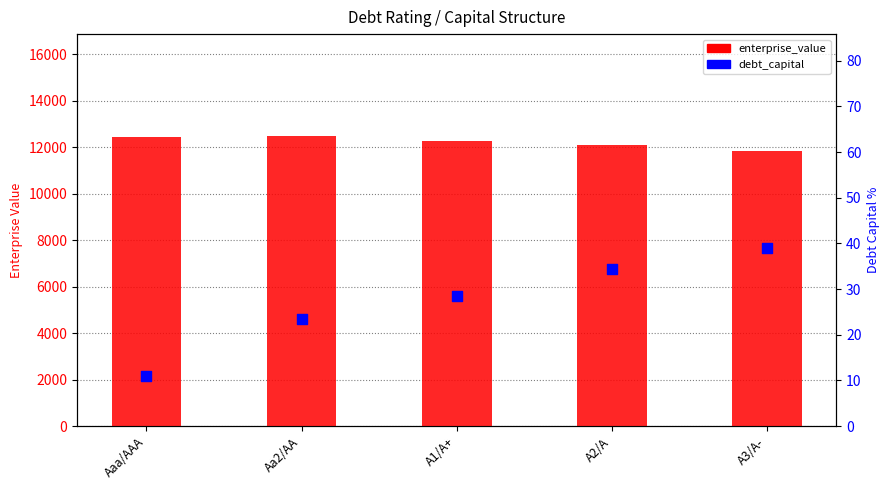

What are all the series names shown in the legend?

enterprise_value, debt_capital